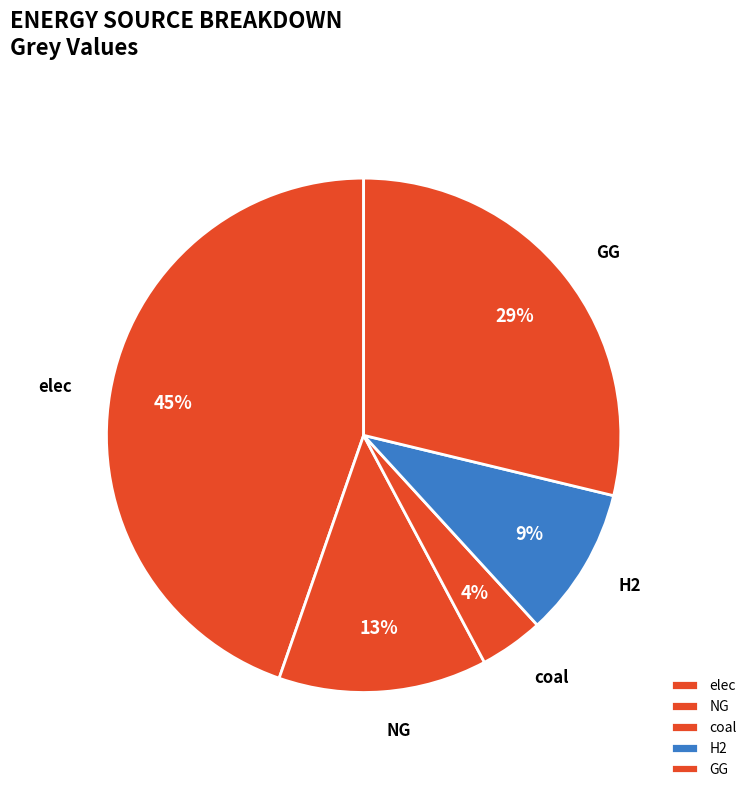

The coal slice represents 4% of the pie. True or false?

True